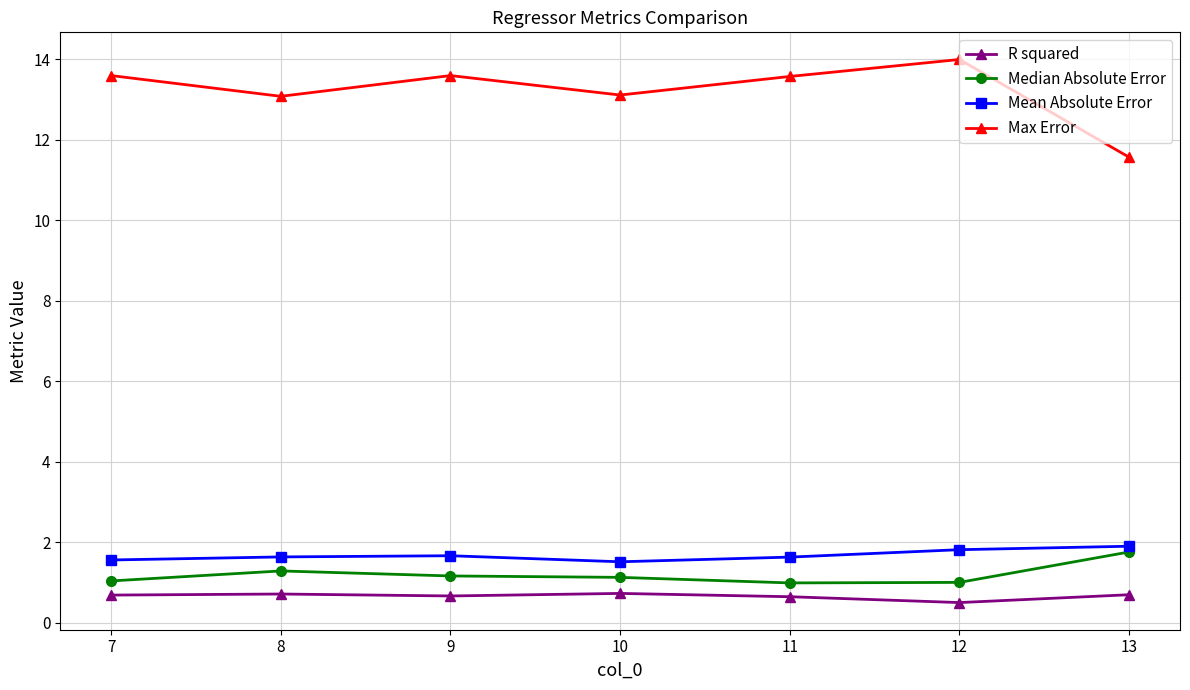

The value of Max Error at 12 is 5.0. True or false?

False